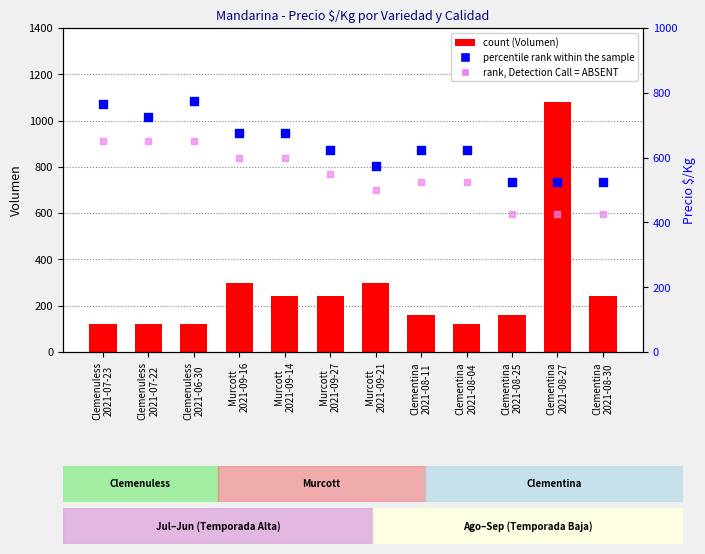

Which series has the largest Y range (max minus min)?

count